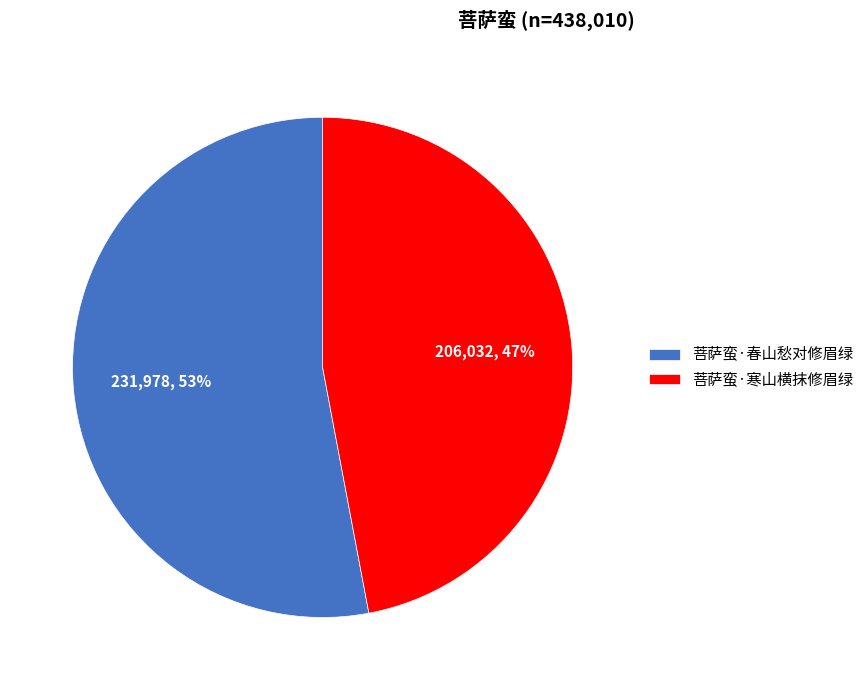

Between 菩萨蛮·春山愁对修眉绿 and 菩萨蛮·寒山横抹修眉绿, which is larger?

菩萨蛮·春山愁对修眉绿